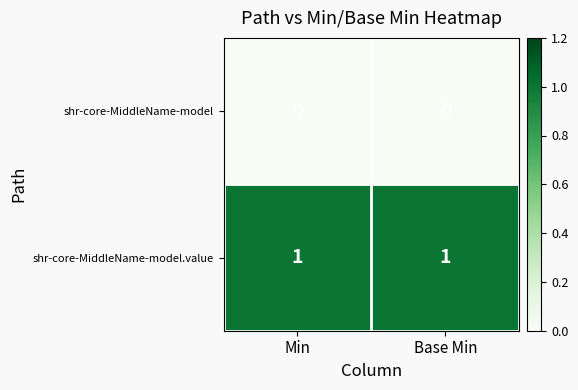

Which series has the largest total across all categories?

shr-core-MiddleName-model.value